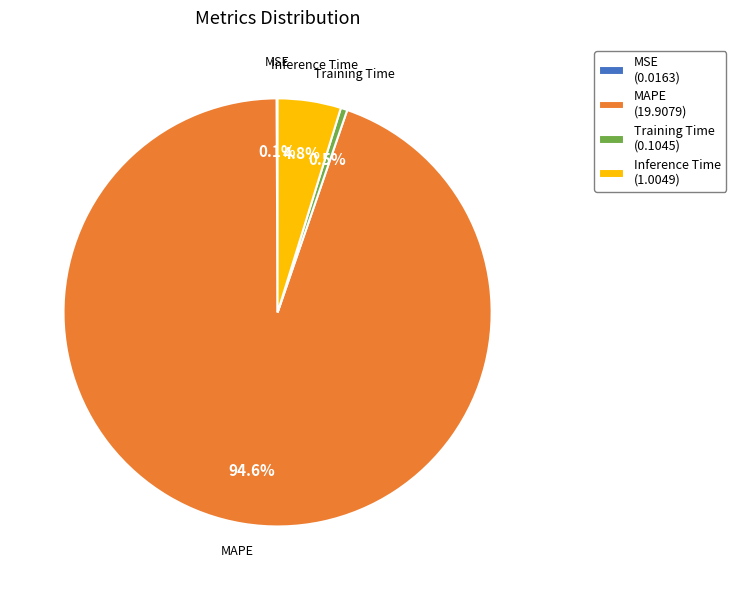

What percentage is NOT represented by Inference Time (1.0049)?

95.2%